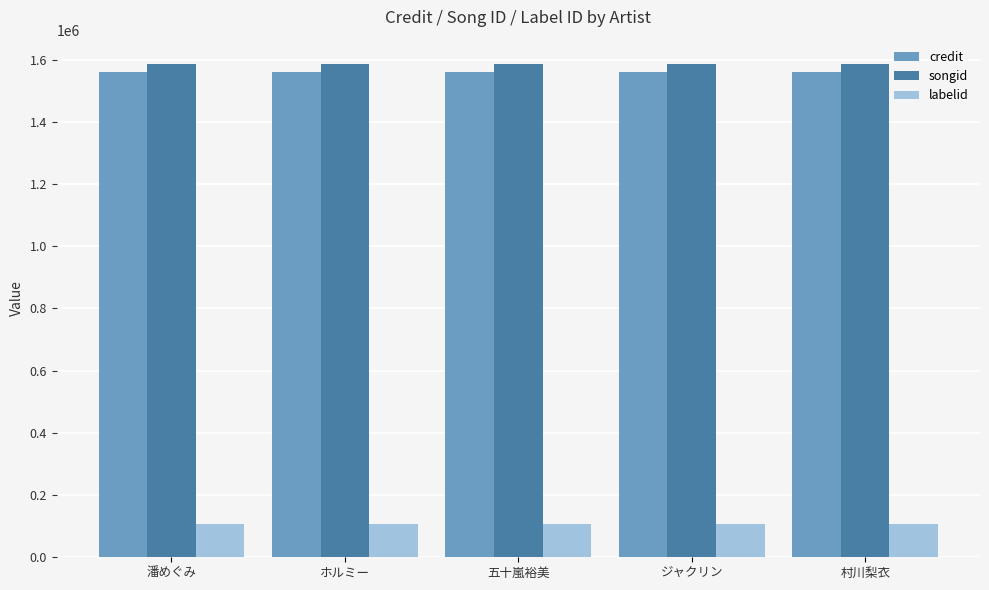

What is the total value across all series at 村川梨衣?

3251418